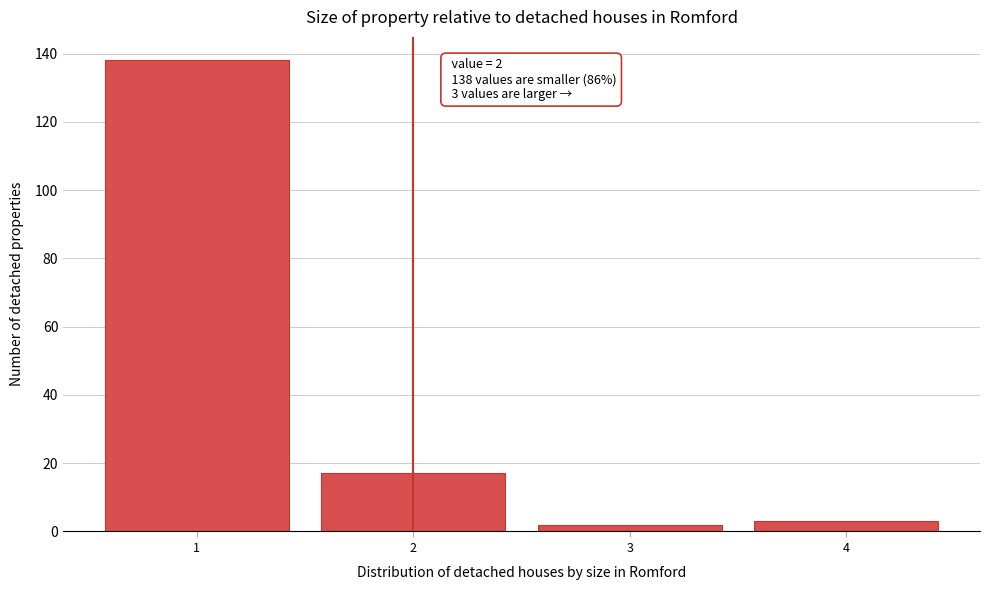

Which range on the x-axis has the tallest bar?

0.5 to 1.5